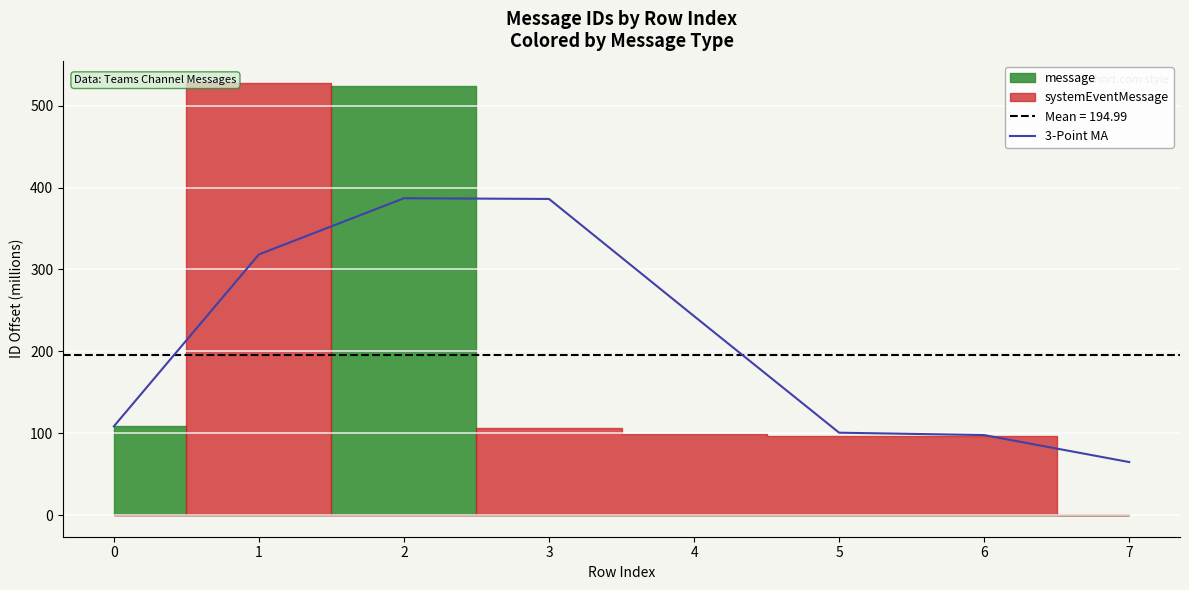

Reading right to left, list all the values displayed in this chart.

64.8	97.7	100.6	243.0	386.1	387.0	318.4	108.4